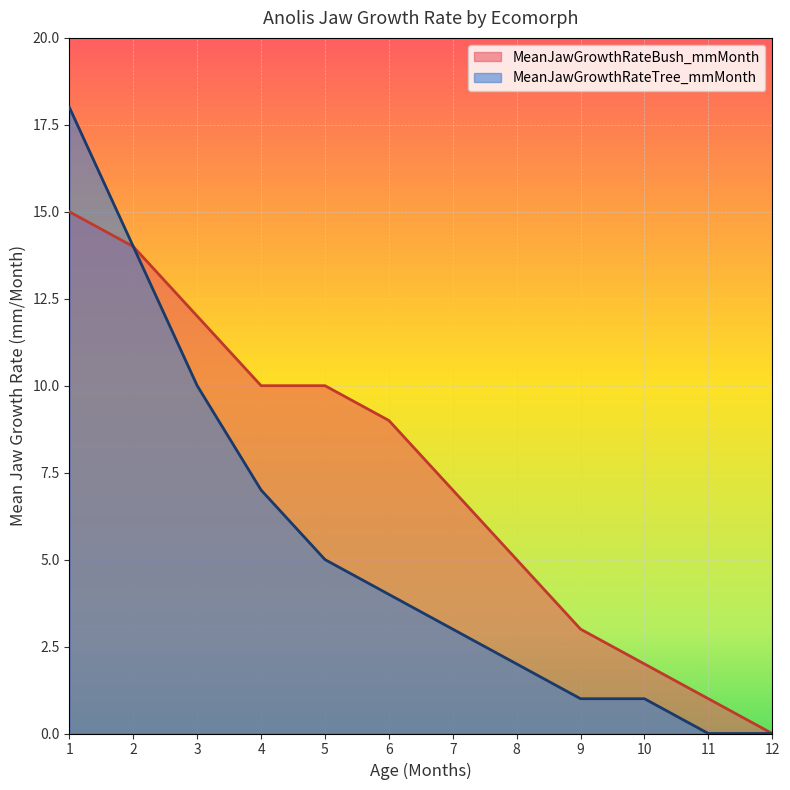

Which category has the highest value in the MeanJawGrowthRateTree_mmMonth series?

1